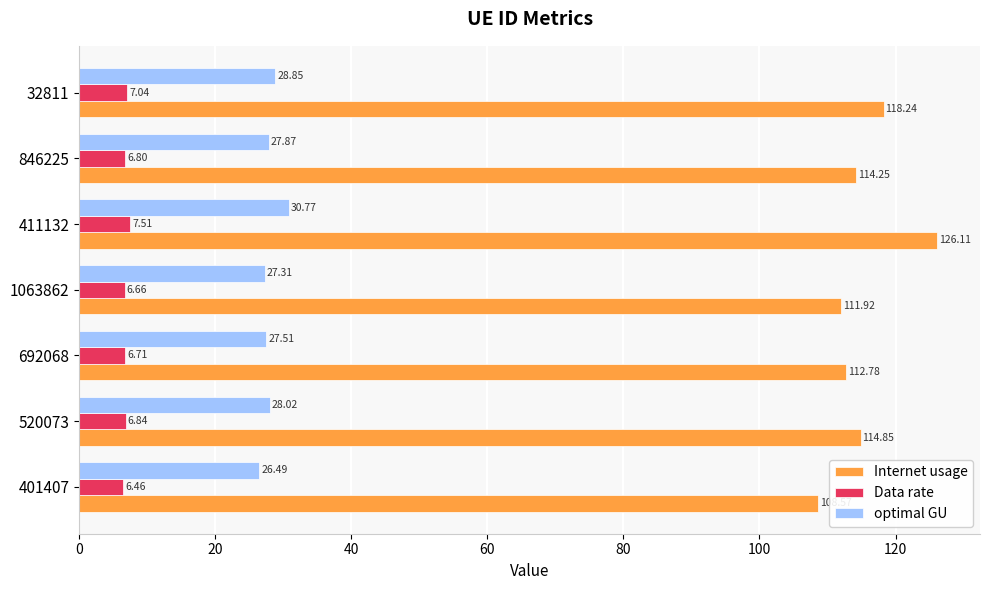

What is the difference between the maximum and minimum values in the Internet usage series?

17.5